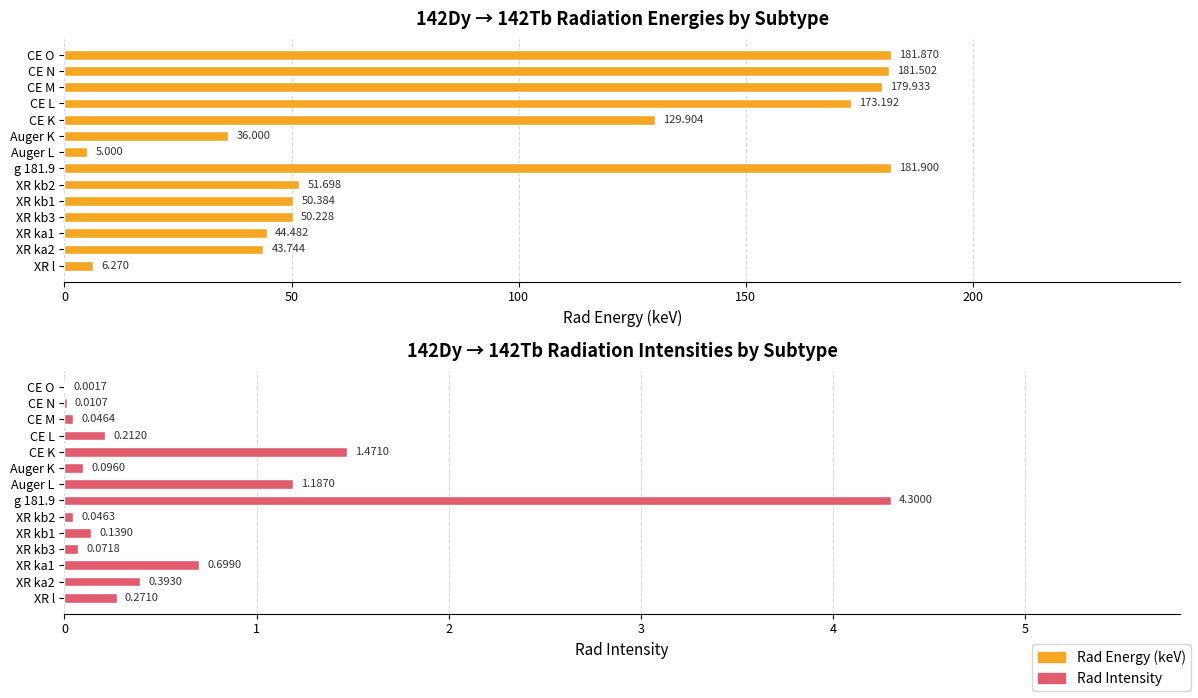

What is the difference between the highest and lowest values at g 181.9?

177.6